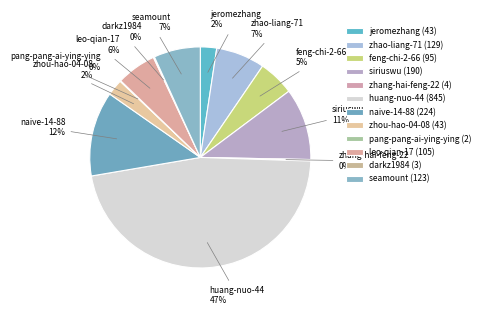

Is the sum of zhou-hao-04-08 and jeromezhang greater than half?

No